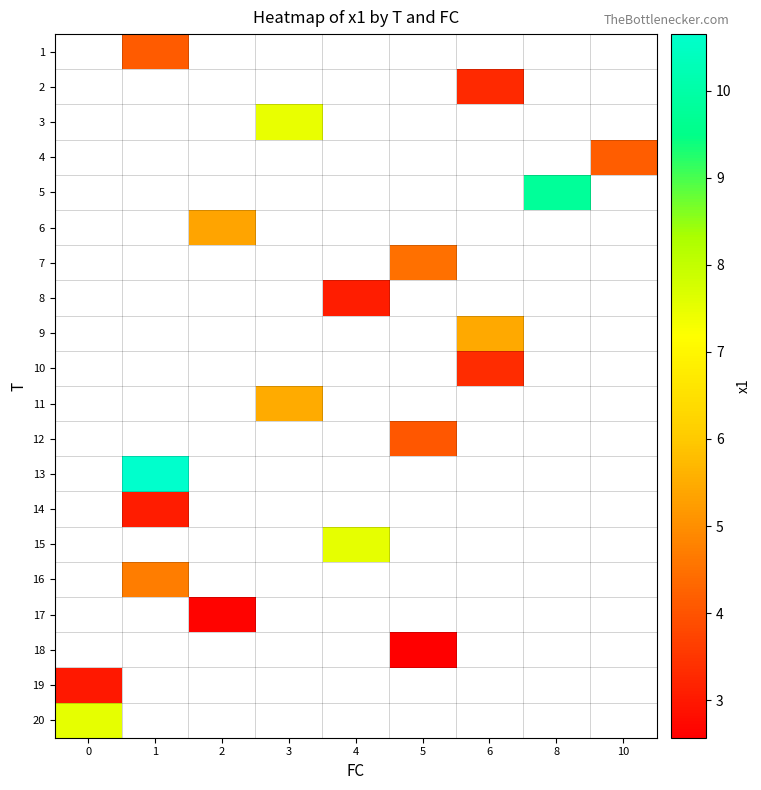

How many data points does each series have?

9